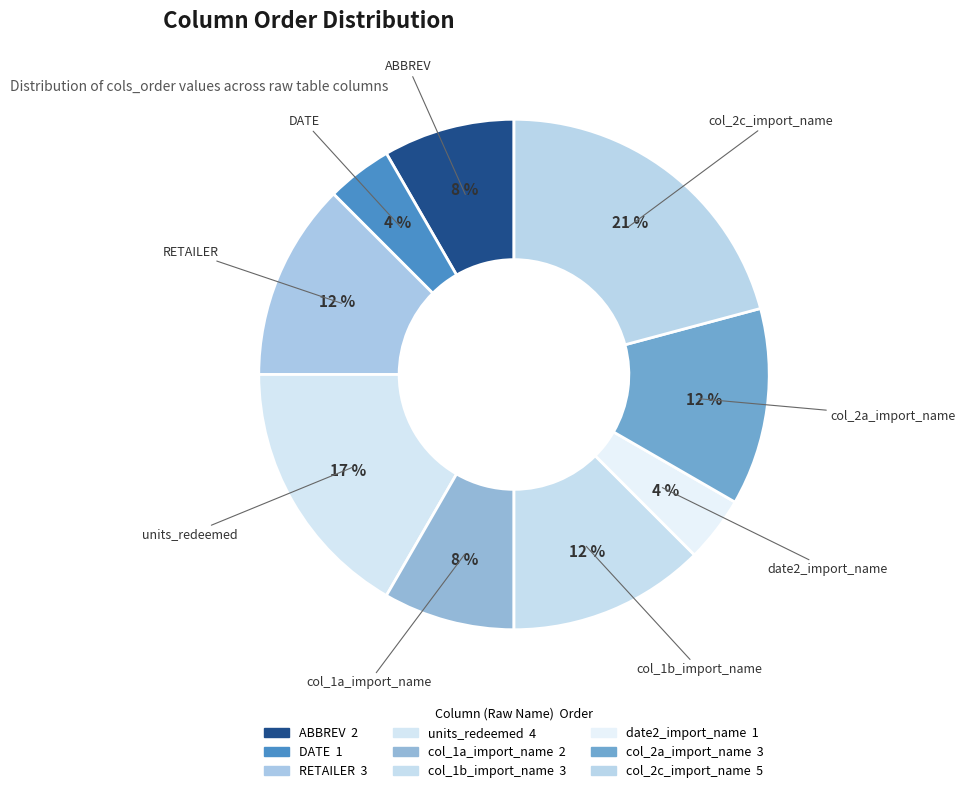

True or false: col_2c_import_name accounts for 12% of the total.

False